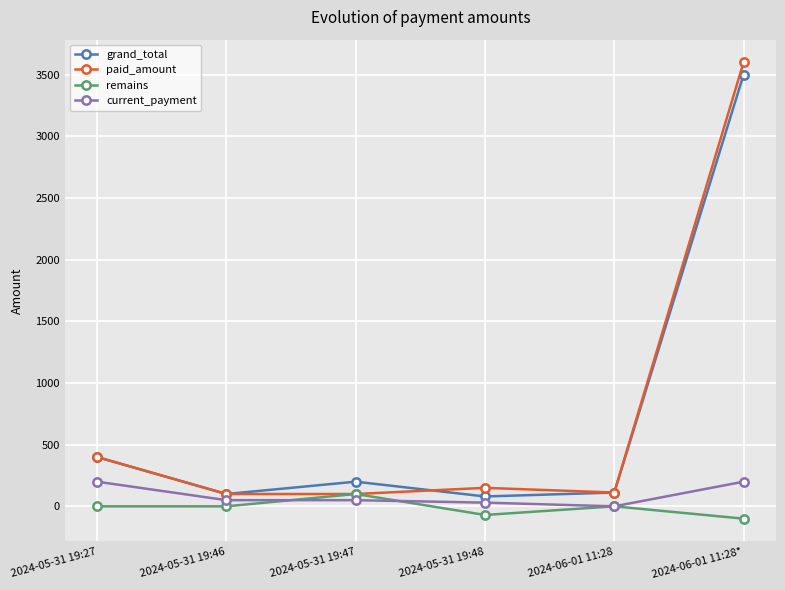

What value does the grand_total series have at 2024-05-31 19:27, to the nearest 10?

400